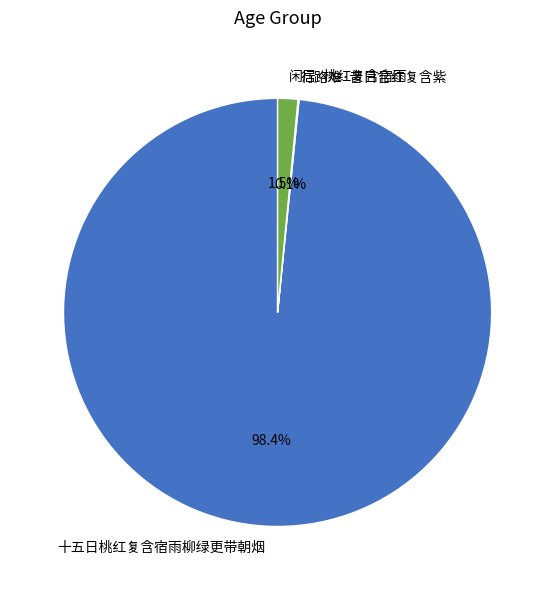

Which category accounts for the majority?

十五日桃红复含宿雨柳绿更带朝烟